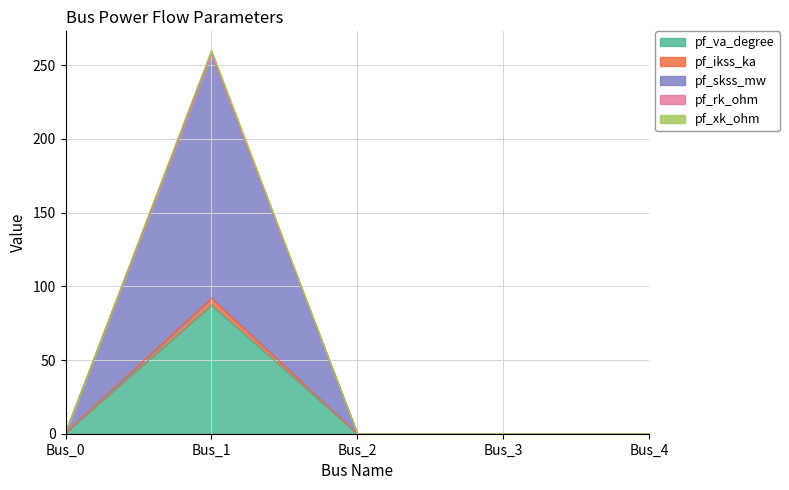

What is the highest value of the pf_va_degree series?

87.3